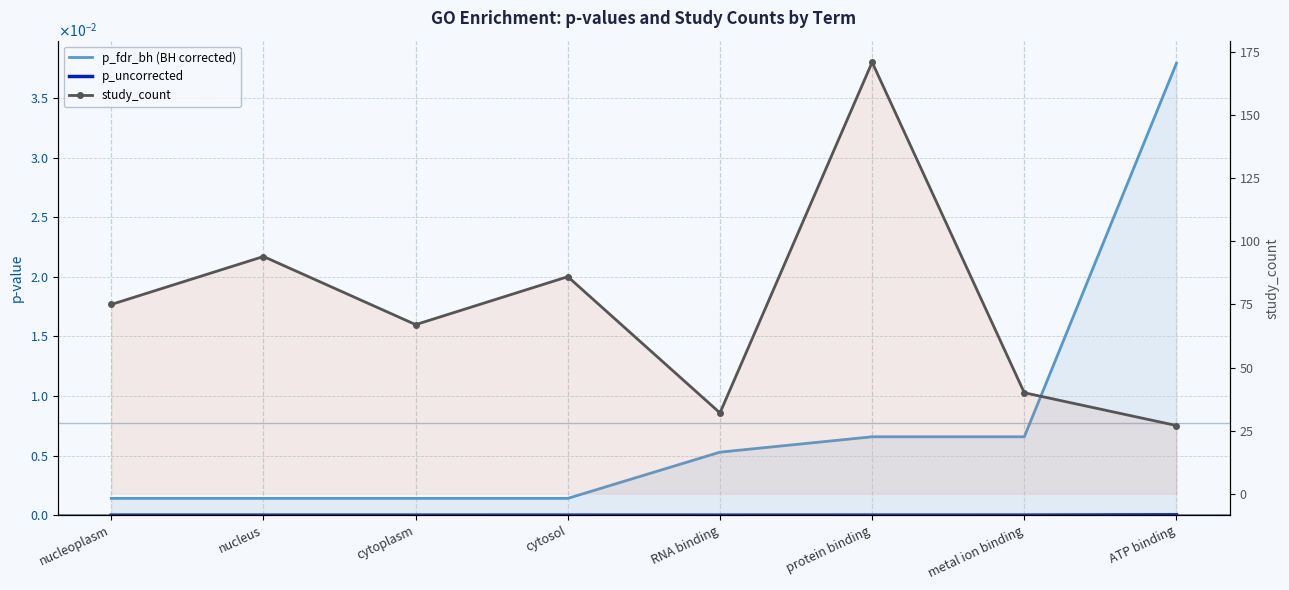

Count the number of categories in the chart.

8